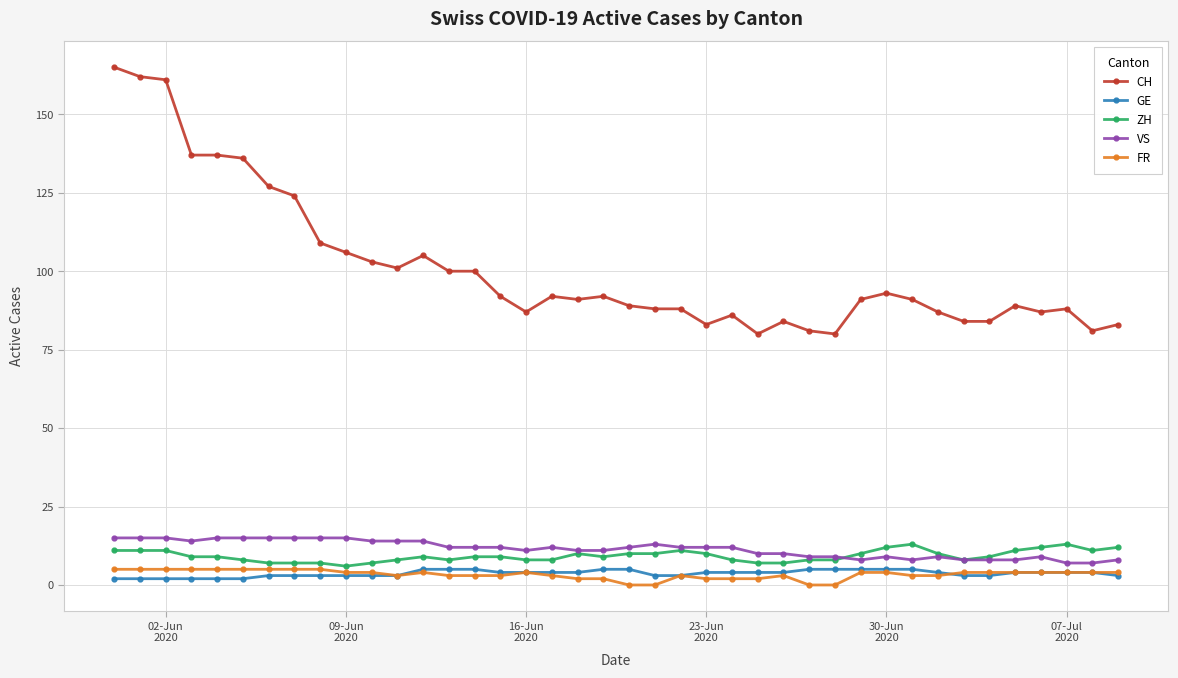

True or false: GE and VS intersect in this chart.

False